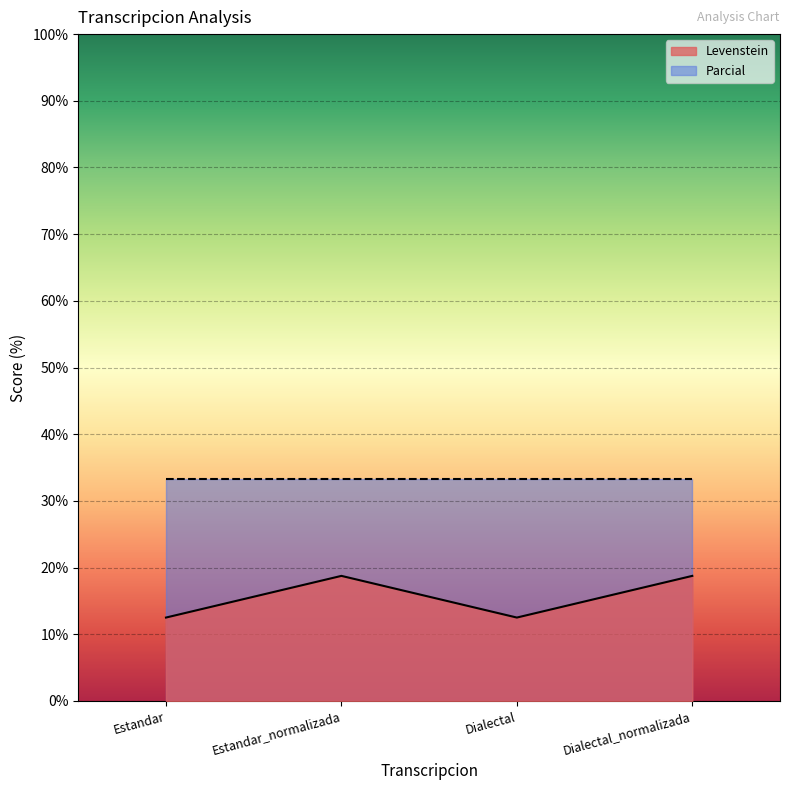

At which category does the data reach its first local peak?

Estandar_normalizada